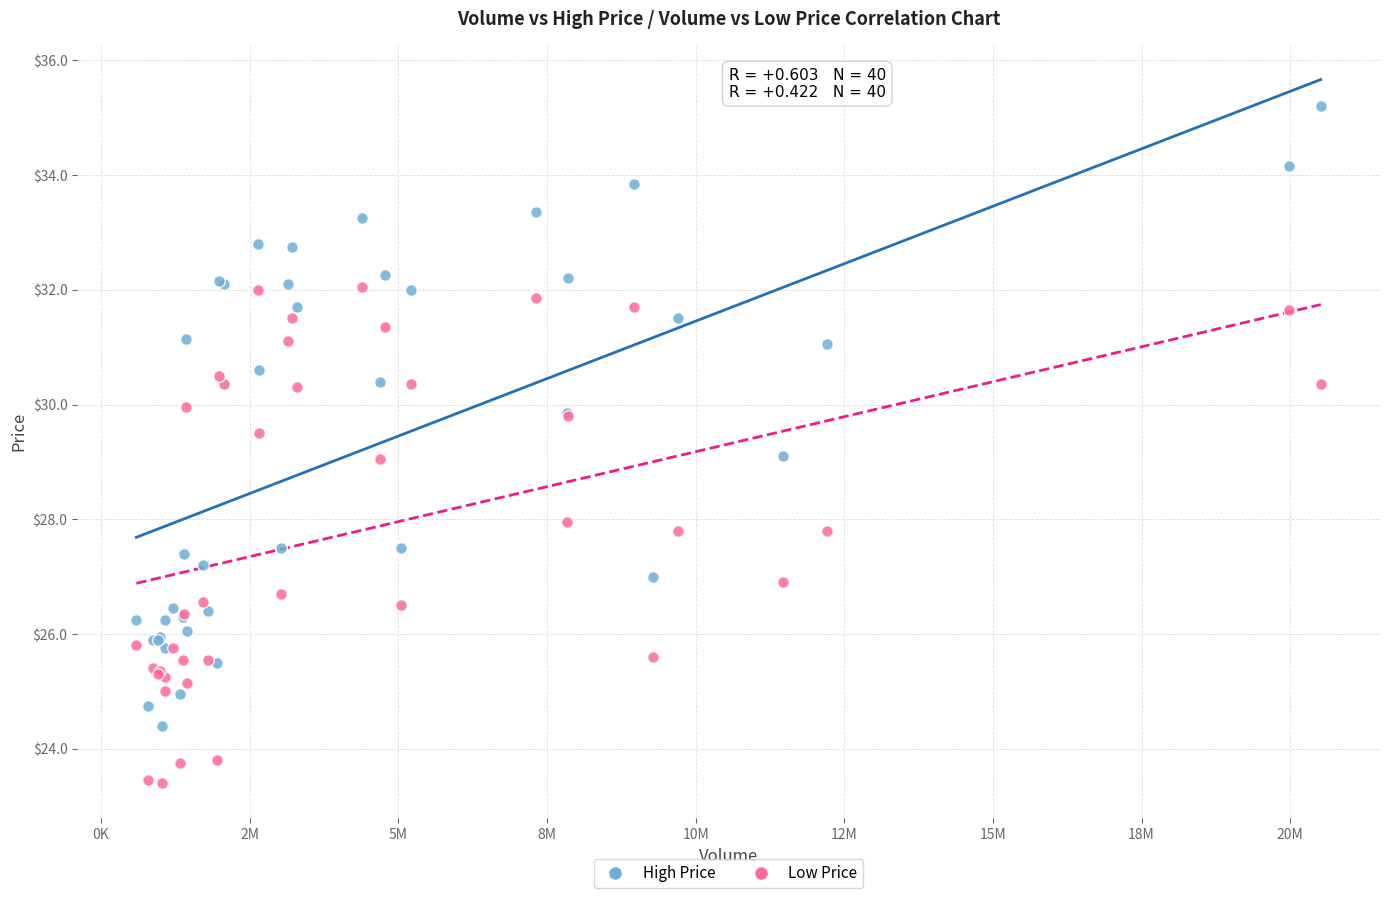

Which series reaches the maximum Y coordinate?

High Price